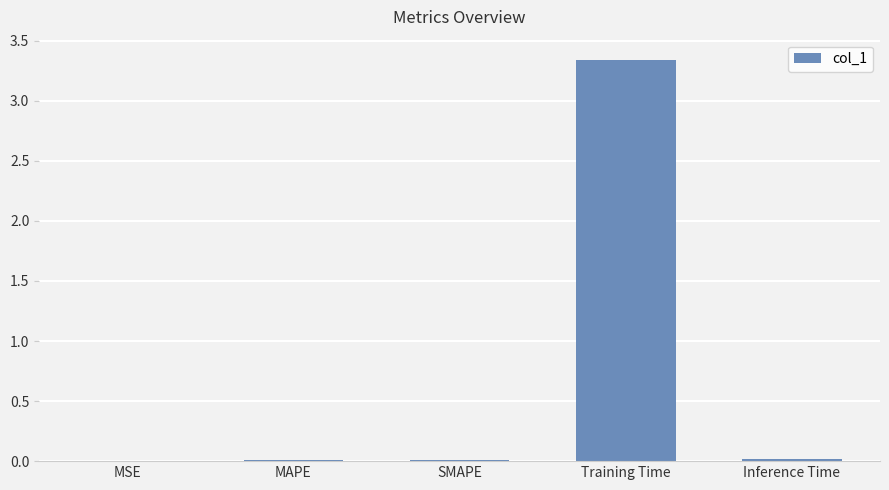

The value at SMAPE is 0.0. True or false?

True